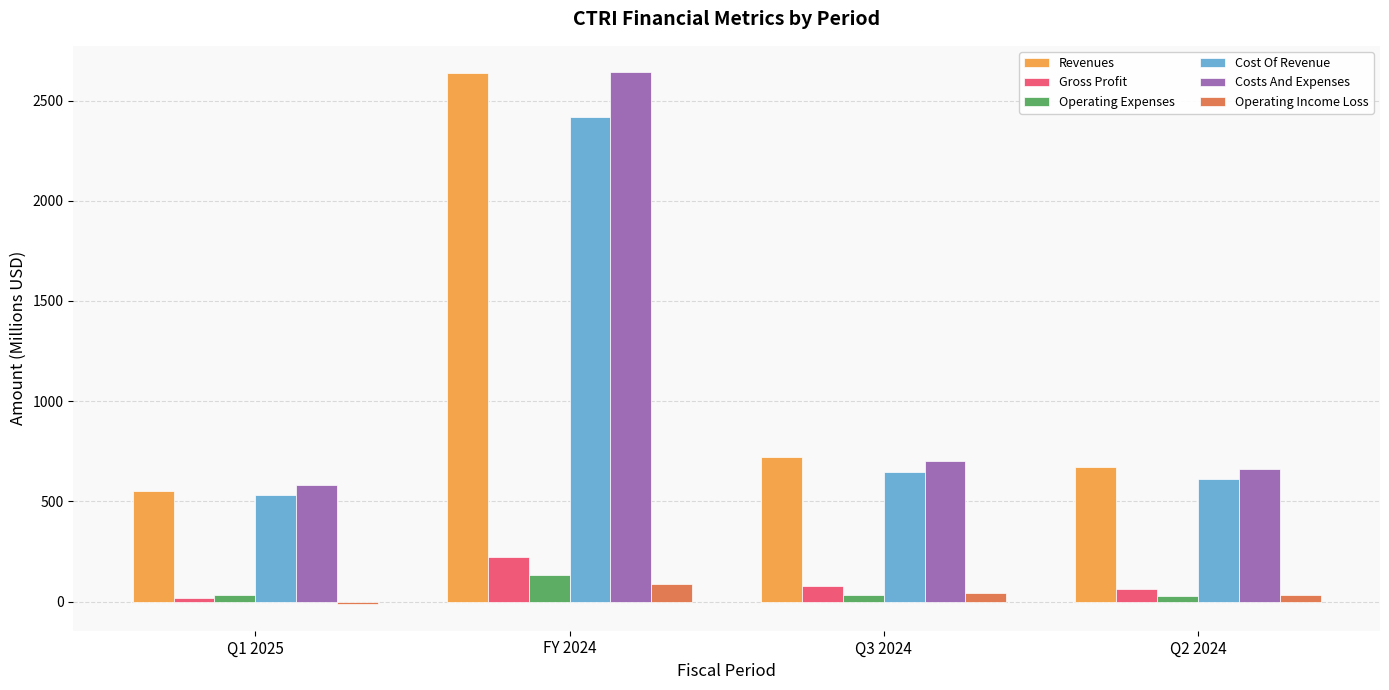

What position from the left is FY 2024?

2